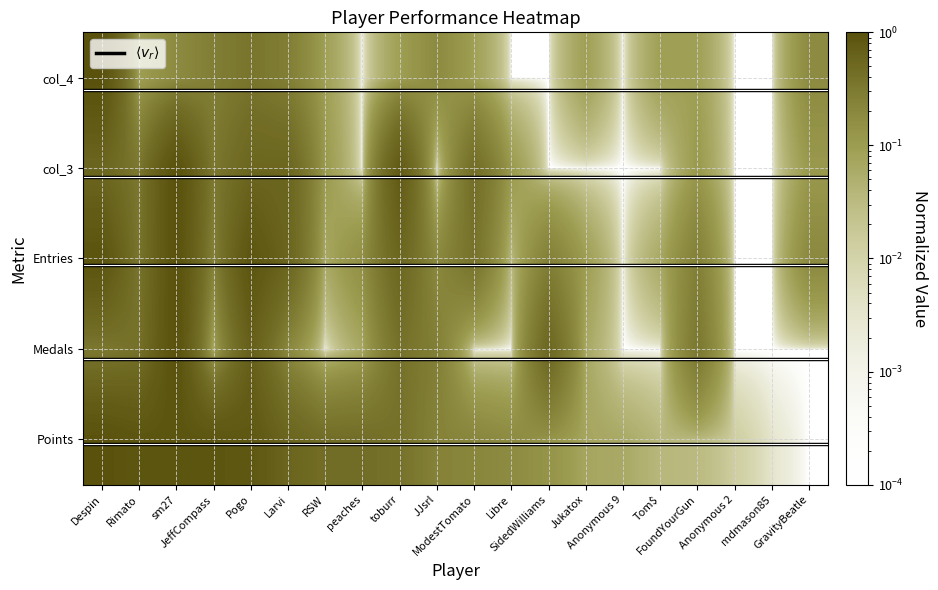

Rank the series at JeffCompass from highest to lowest value.

Points, col_3, col_4, Entries, Medals